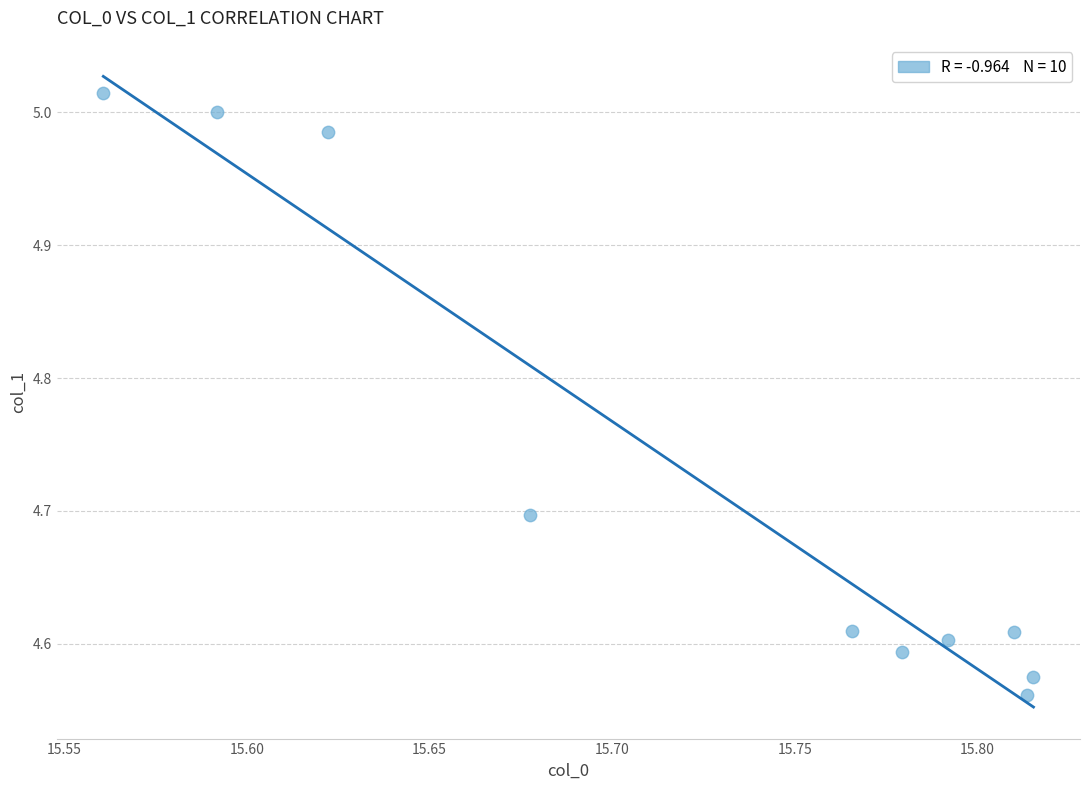

What is the range of X values (max minus min)?

0.3